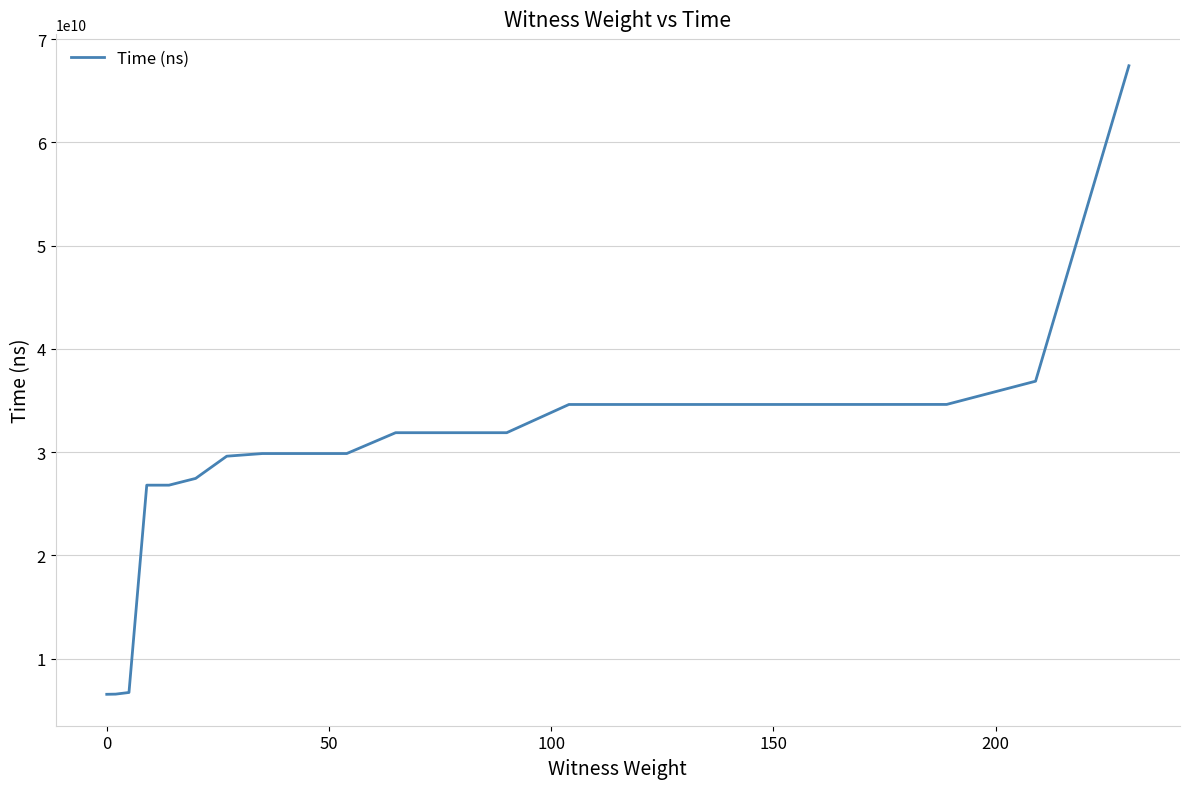

What is the average value?

29895143705